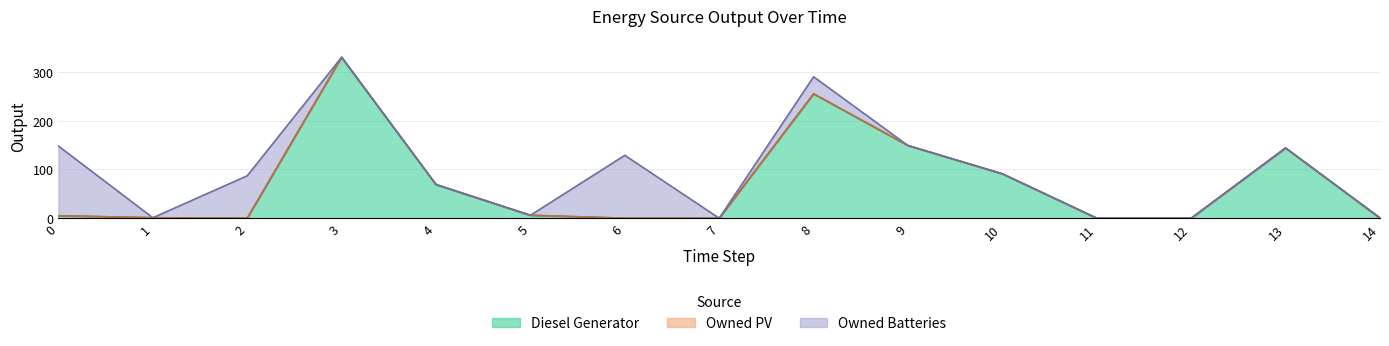

The value of Owned Batteries at 12 is -52. True or false?

False